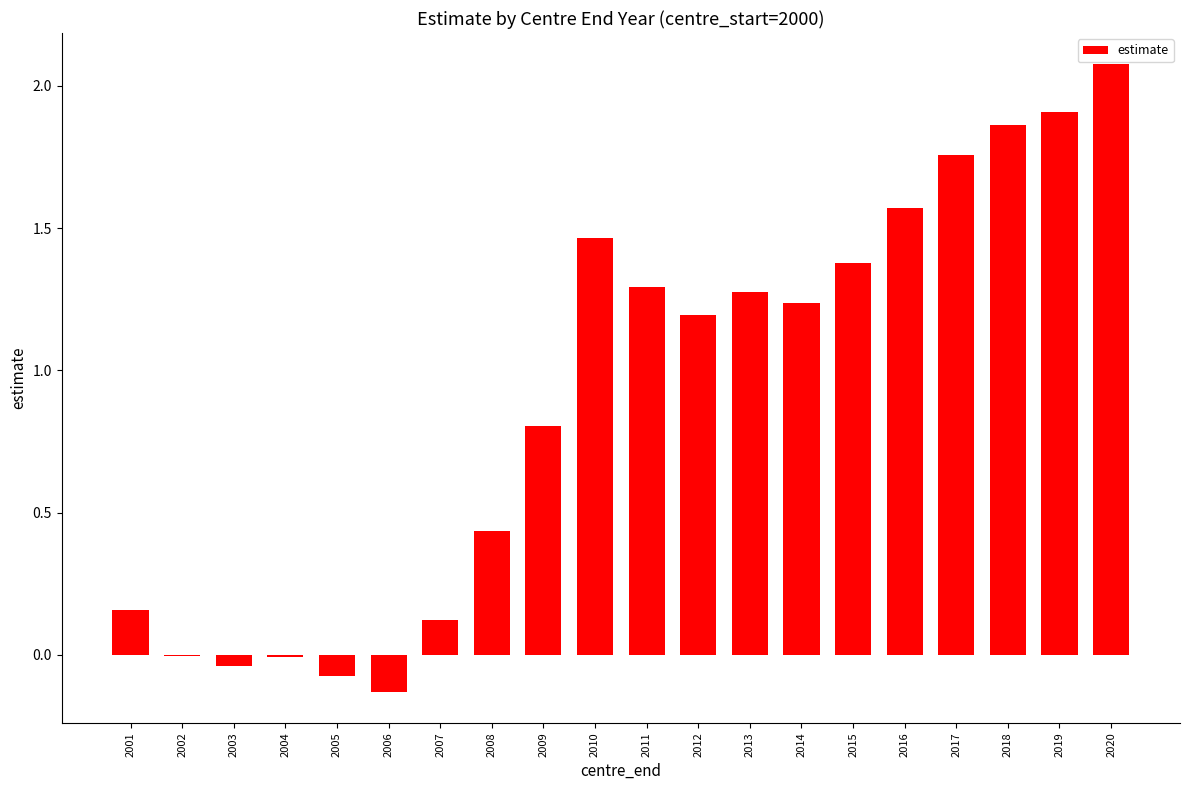

At which category does the chart reach its peak across all series?

2020